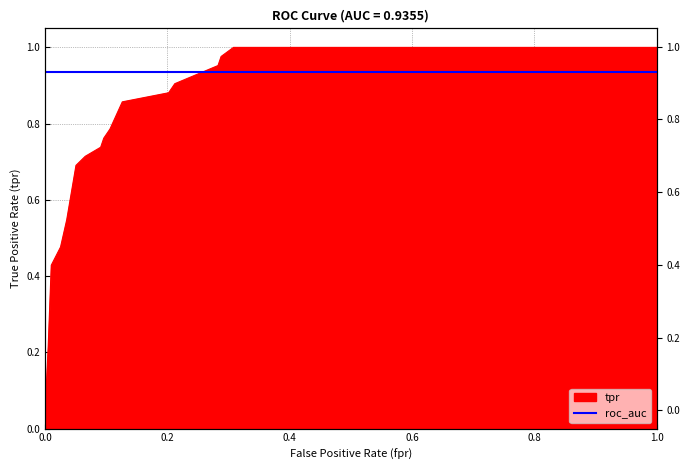

Does the chart display data point markers on the line(s)?

No